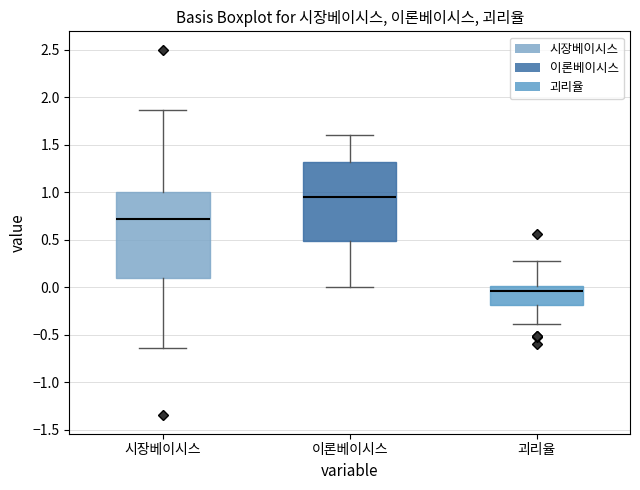

Which box has the lowest median line?

괴리율